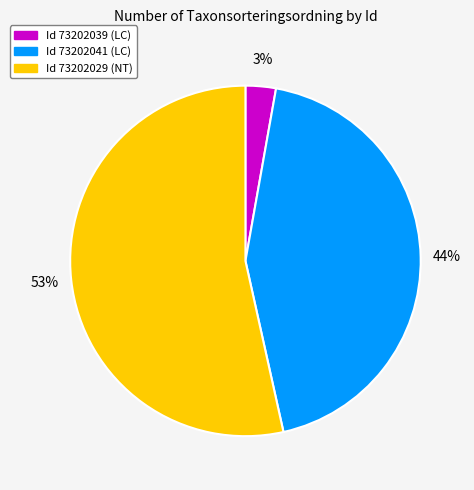

How many slices are in this pie chart?

3